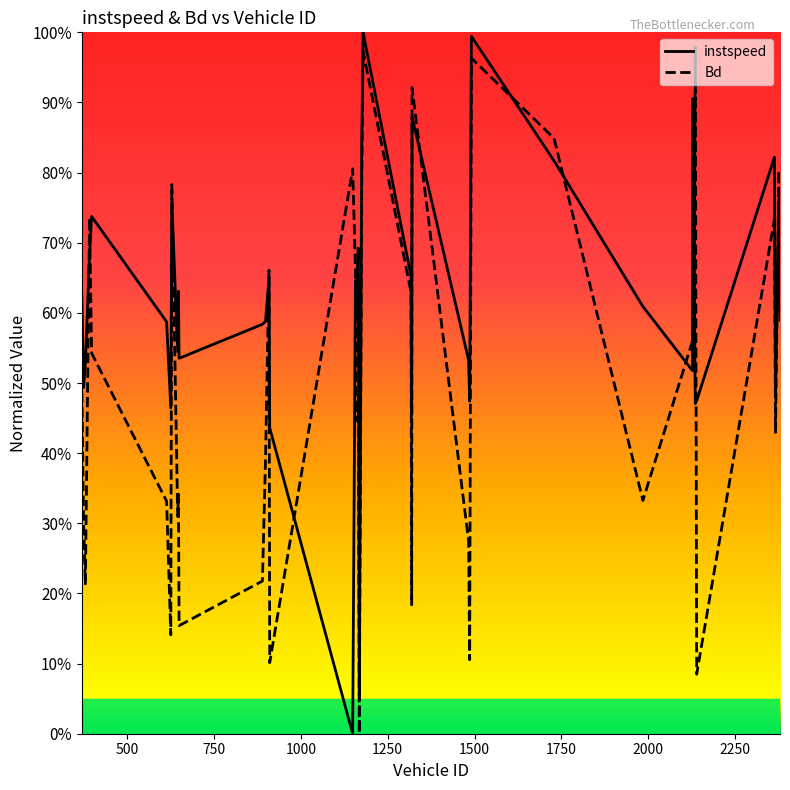

True or false: instspeed and Bd cross at least once.

True